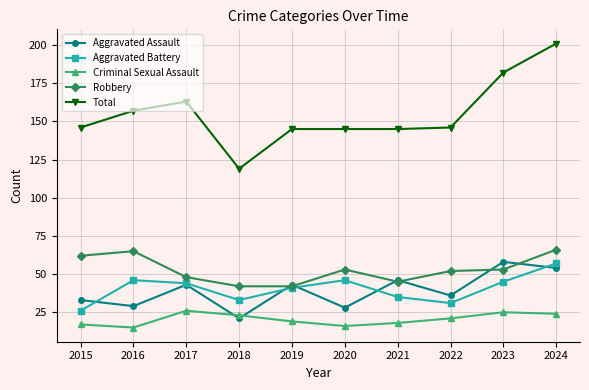

What is the spread (max minus min) of values at 2022?

125